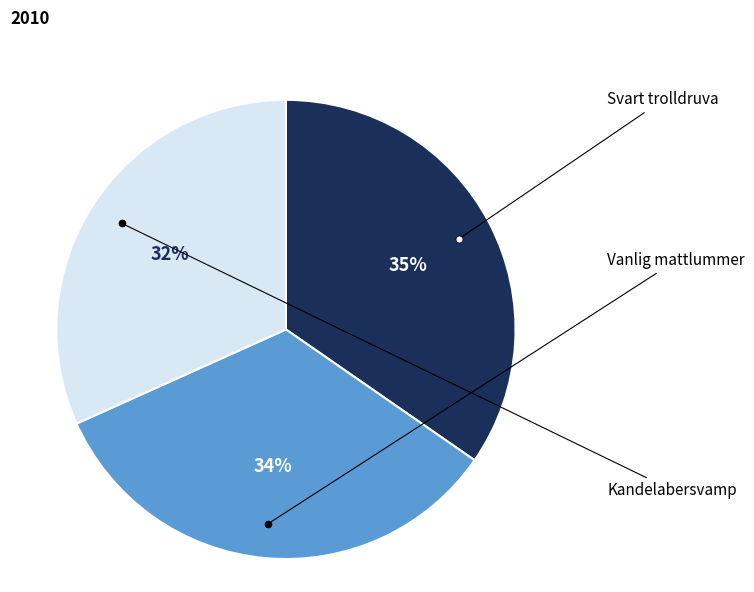

Does any single category account for the majority?

No